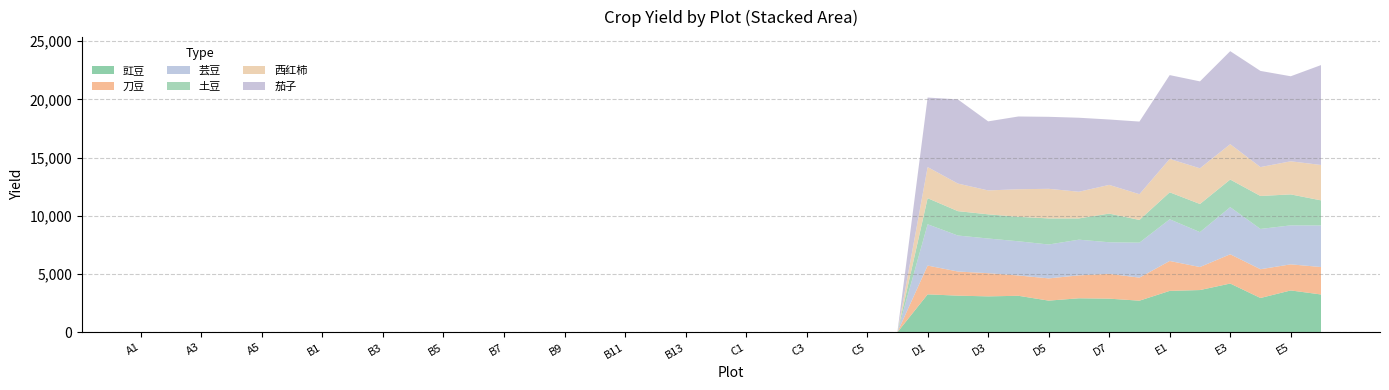

Reading left to right, transcribe all the data shown in this chart.

豇豆: 0.0	0.0	0.0	0.0	0.0	0.0	0.0	0.0	0.0	0.0	0.0	0.0	0.0	0.0	0.0	0.0	0.0	0.0	0.0	0.0	0.0	0.0	0.0	0.0	0.0	0.0	3260.7	3147.1	3086.0	3136.5	2721.0	2922.1	2889.4	2716.9	3557.4	3628.7	4187.8	2947.0	3595.5	3248.9
刀豆: 0.0	0.0	0.0	0.0	0.0	0.0	0.0	0.0	0.0	0.0	0.0	0.0	0.0	0.0	0.0	0.0	0.0	0.0	0.0	0.0	0.0	0.0	0.0	0.0	0.0	0.0	2469.7	2072.7	1991.0	1743.8	1909.4	1968.2	2130.5	1979.4	2567.9	1976.9	2512.4	2469.8	2239.7	2357.5
芸豆: 0.0	0.0	0.0	0.0	0.0	0.0	0.0	0.0	0.0	0.0	0.0	0.0	0.0	0.0	0.0	0.0	0.0	0.0	0.0	0.0	0.0	0.0	0.0	0.0	0.0	0.0	3547.0	3091.2	2978.0	2935.9	2910.1	3064.2	2712.5	3003.3	3578.8	2998.3	4046.9	3459.2	3348.4	3569.8
土豆: 0.0	0.0	0.0	0.0	0.0	0.0	0.0	0.0	0.0	0.0	0.0	0.0	0.0	0.0	0.0	0.0	0.0	0.0	0.0	0.0	0.0	0.0	0.0	0.0	0.0	0.0	2239.2	2091.9	2076.4	2098.8	2239.8	1825.2	2460.3	1949.3	2316.7	2414.6	2369.5	2830.6	2658.2	2154.4
西红柿: 0.0	0.0	0.0	0.0	0.0	0.0	0.0	0.0	0.0	0.0	0.0	0.0	0.0	0.0	0.0	0.0	0.0	0.0	0.0	0.0	0.0	0.0	0.0	0.0	0.0	0.0	2673.4	2371.2	2051.7	2370.2	2542.2	2291.4	2466.7	2210.9	2866.6	3066.2	3037.9	2481.2	2843.5	3038.7
茄子: 0.0	0.0	0.0	0.0	0.0	0.0	0.0	0.0	0.0	0.0	0.0	0.0	0.0	0.0	0.0	0.0	0.0	0.0	0.0	0.0	0.0	0.0	0.0	0.0	0.0	0.0	5968.3	7223.0	5929.8	6246.9	6181.3	6353.1	5613.7	6235.7	7198.1	7461.8	7986.4	8256.6	7300.7	8575.5